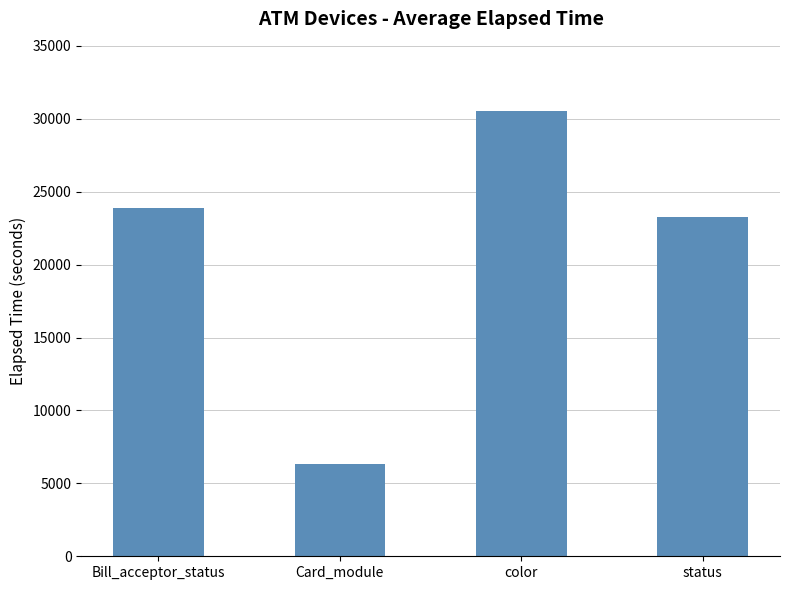

How many data points are less than 23891?

2